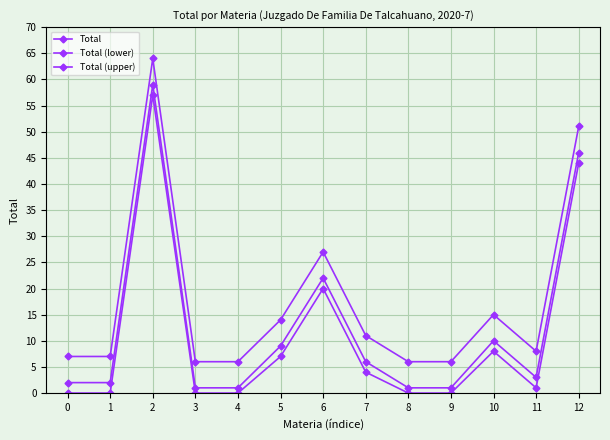

What is the maximum value shown in the chart?

64